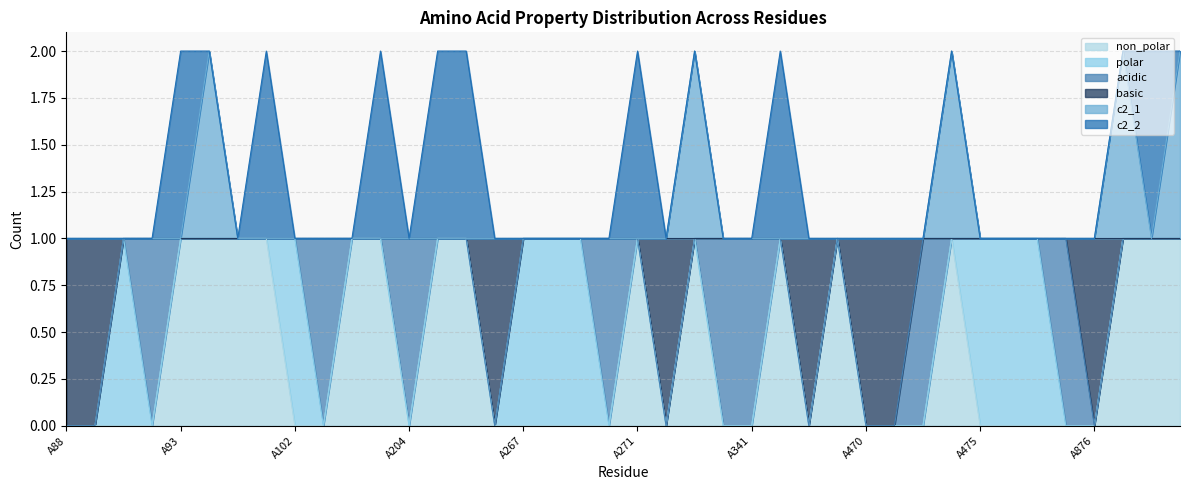

Is it true that c2_1 equals 1 at A472?

True